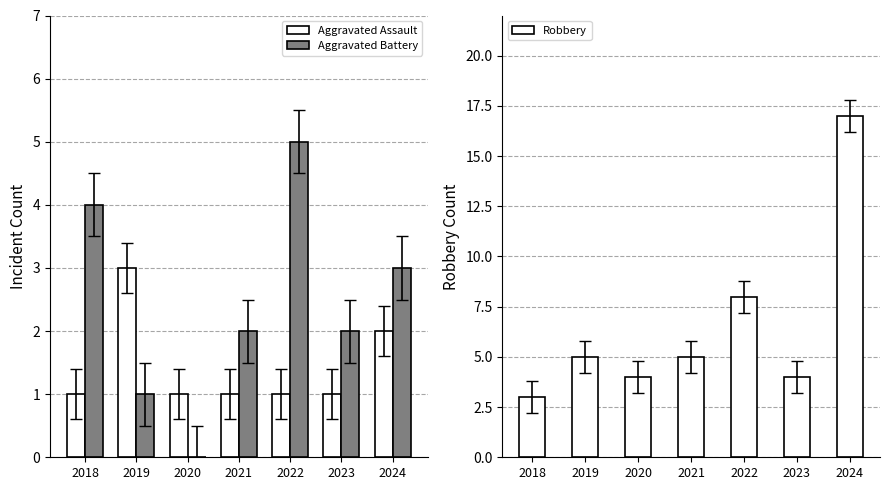

How many categories are shown in the chart?

7